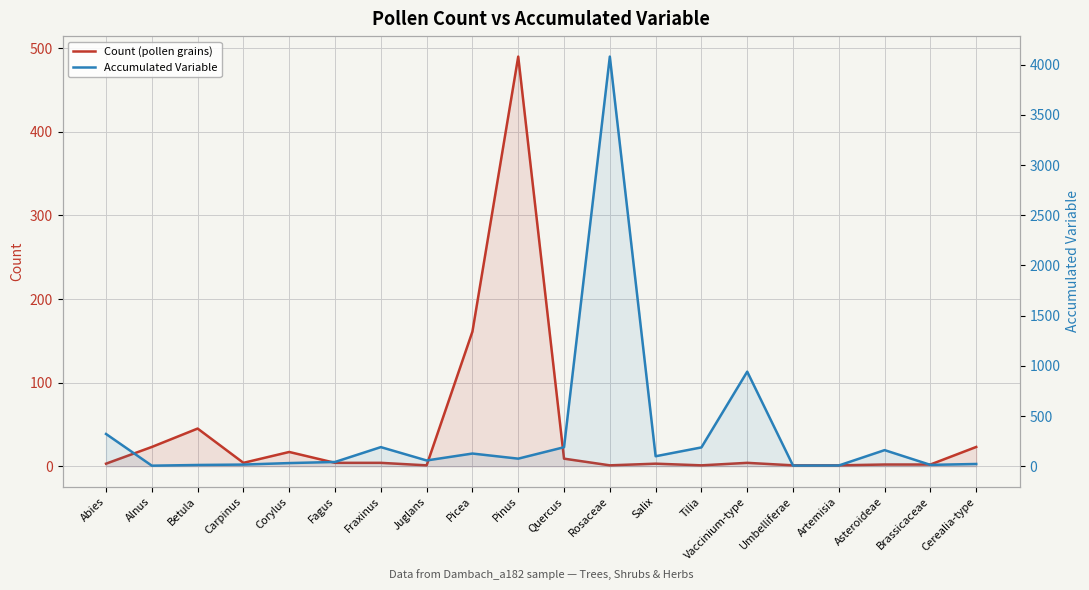

Reading left to right, what are all the values shown in this chart?

Count (pollen grains): 3	23	45	4	17	4	4	1	161	490	9	1	3	1	4	1	1	2	2	23
Accumulated Variable: 321	5	12	16	31	42	190	57	126	75	189	4082	99	187	942	6	7	160	13	22